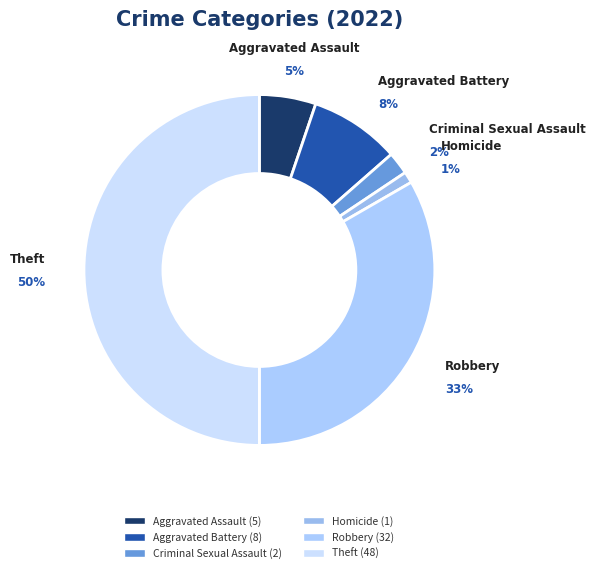

What is the total percentage of Robbery and Theft?

83.3%